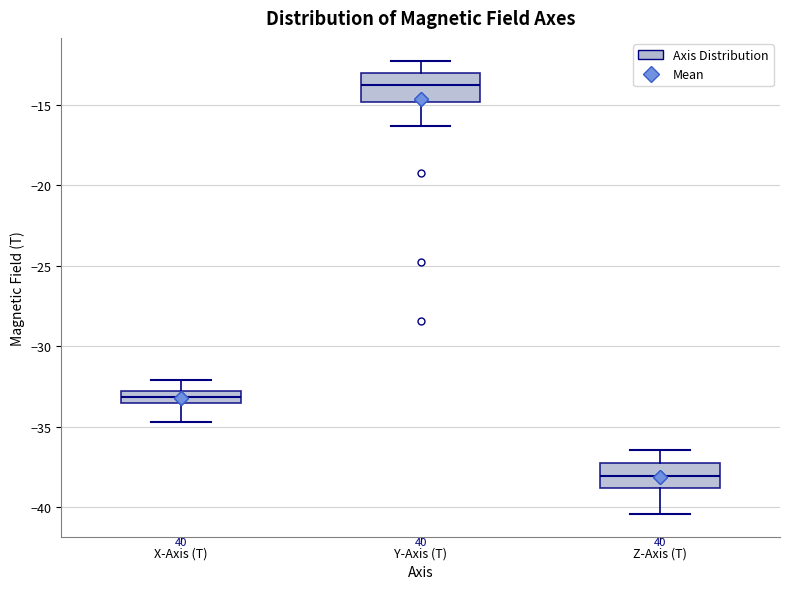

Where does the upper whisker of the box for Z-Axis (T) end on the y-axis? The values are not printed on the chart, so give them approximately, as read against the axis.

-36.5